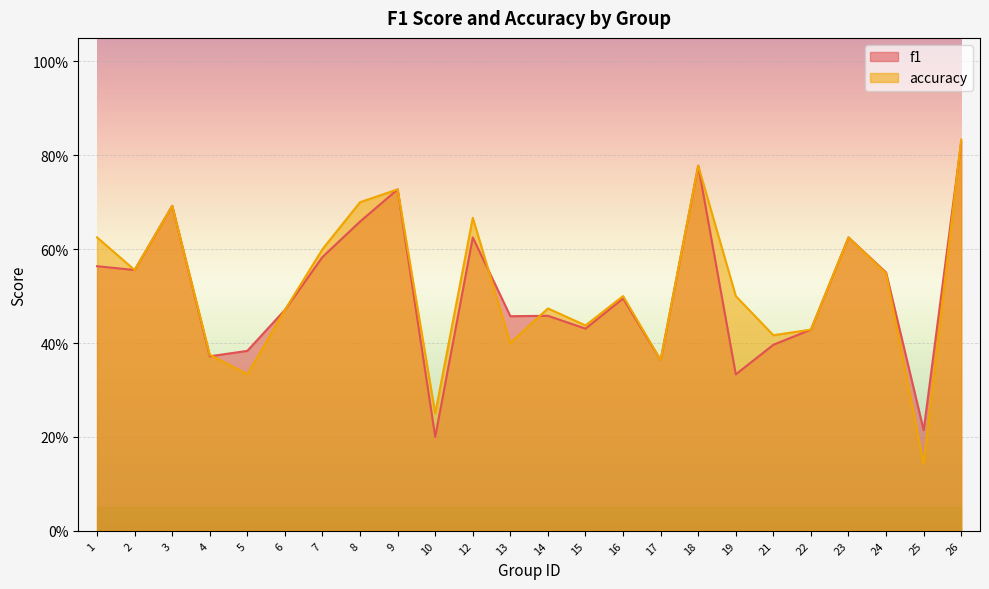

How many lines are shown in the chart?

2